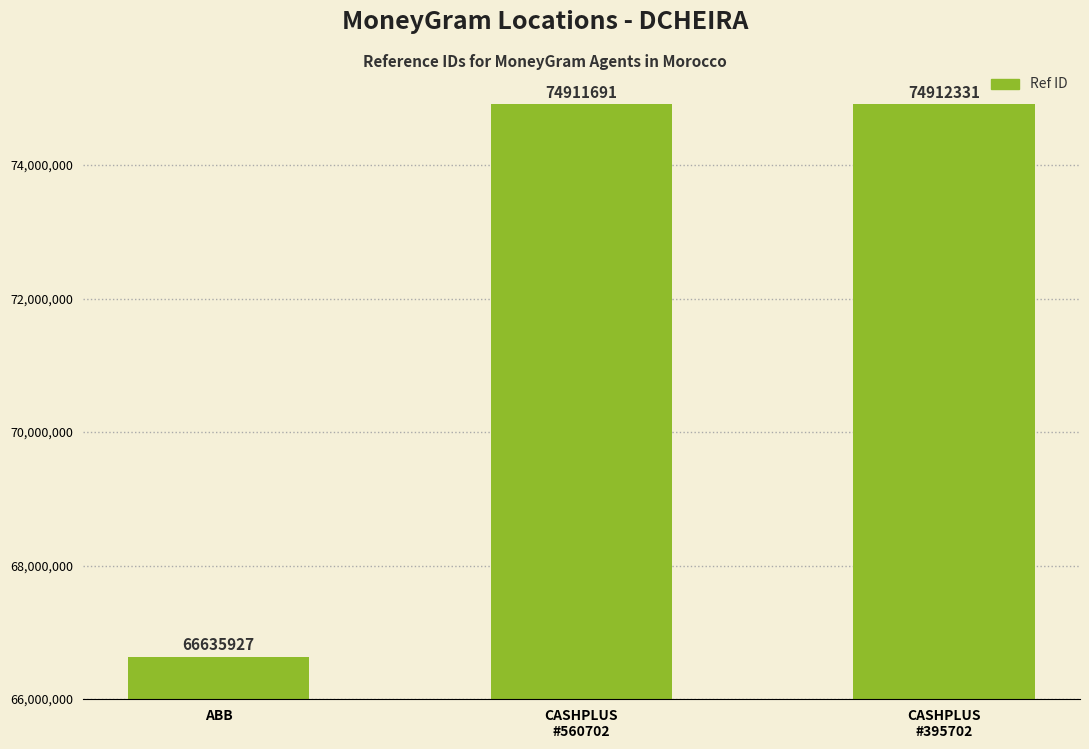

Reading right to left, what are all the values shown in this chart?

74912331	74911691	66635927